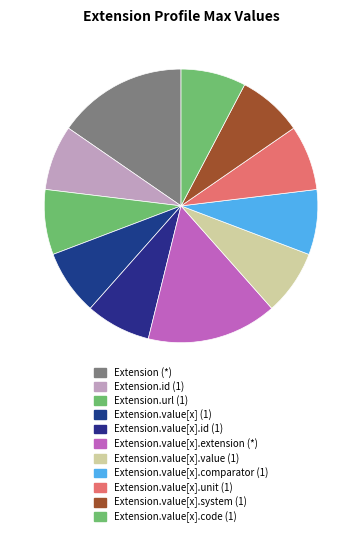

How many slices are in this pie chart?

11